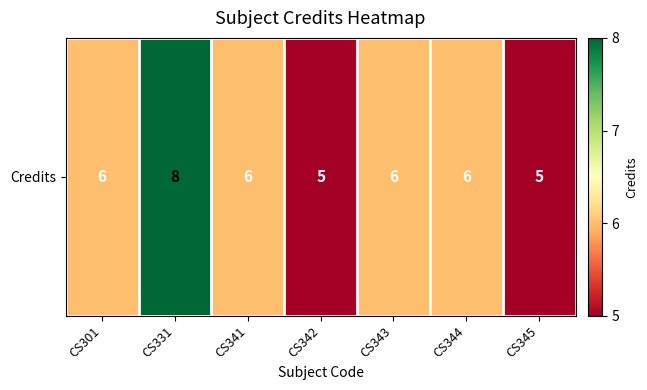

The chart shows a value of 6 at CS301. True or false?

True